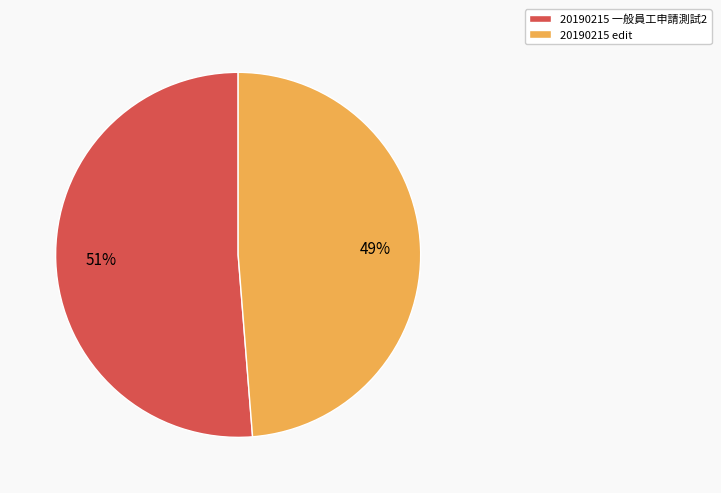

Rank the categories by value from lowest to highest.

20190215 edit, 20190215 一般員工申請測試2